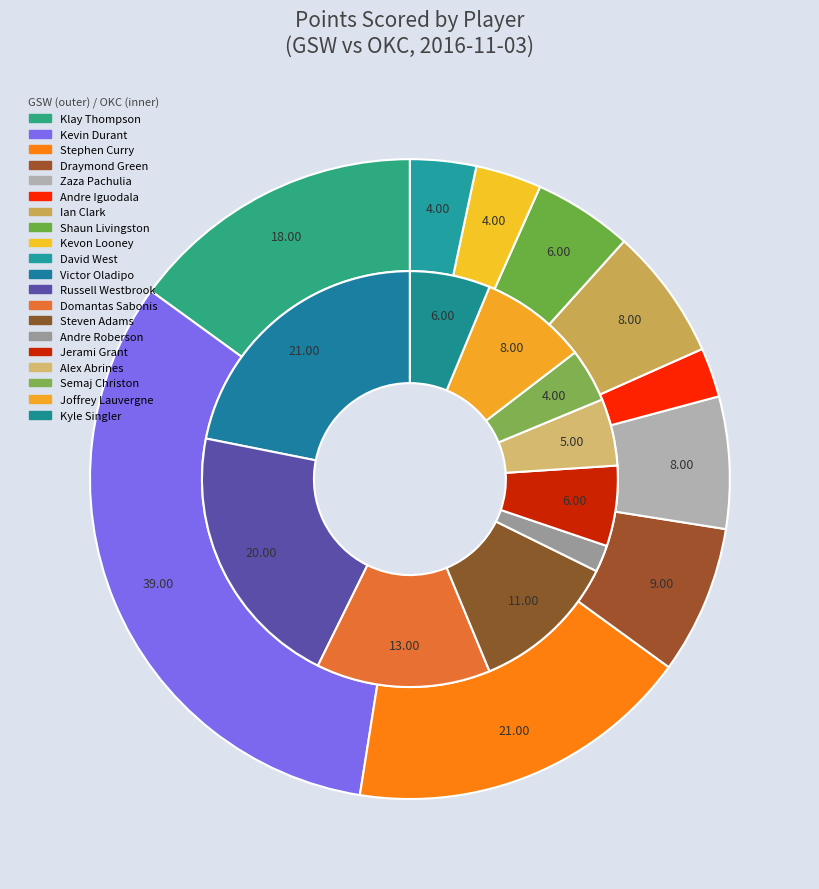

The Kevin Durant slice represents 27% of the pie. True or false?

False